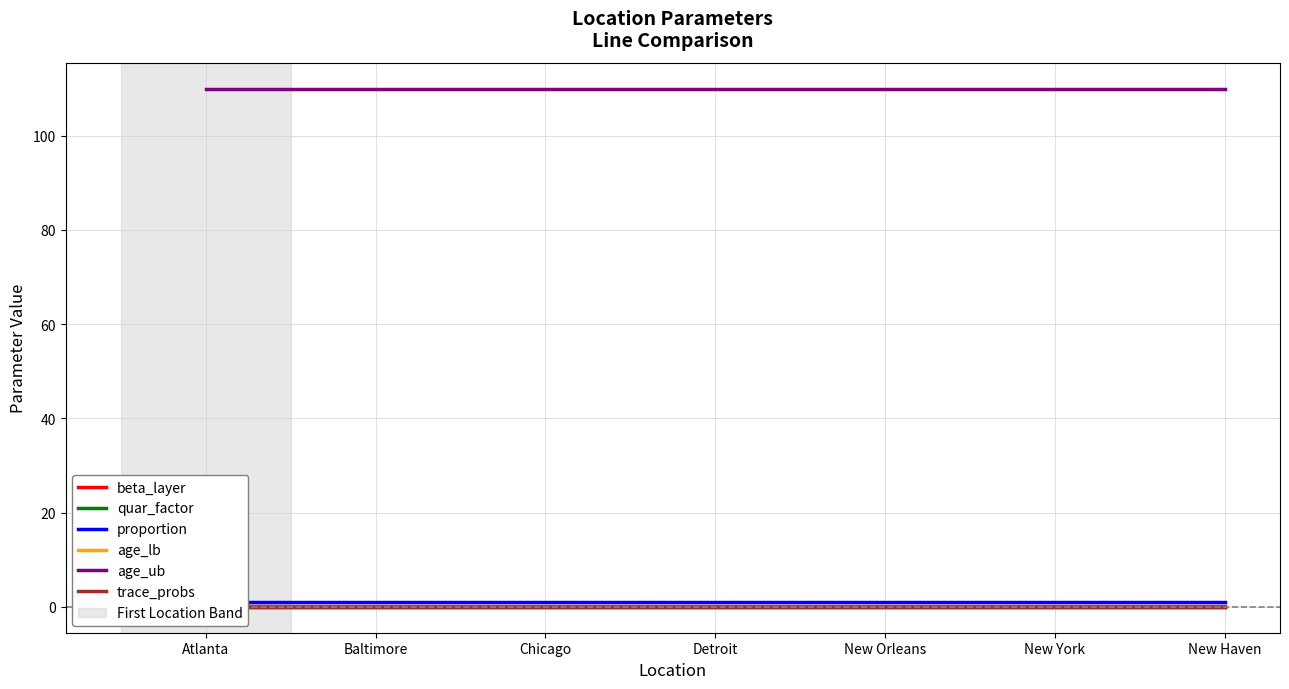

List the series in order of their peak value, highest first.

age_ub, proportion, beta_layer, quar_factor, age_lb, trace_probs